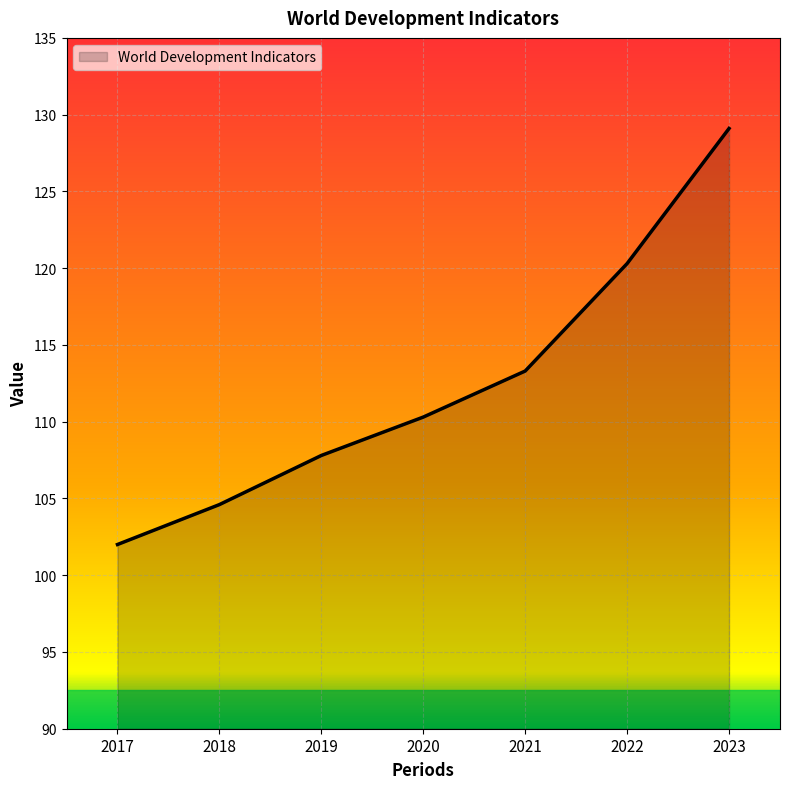

What is the average value?

112.5